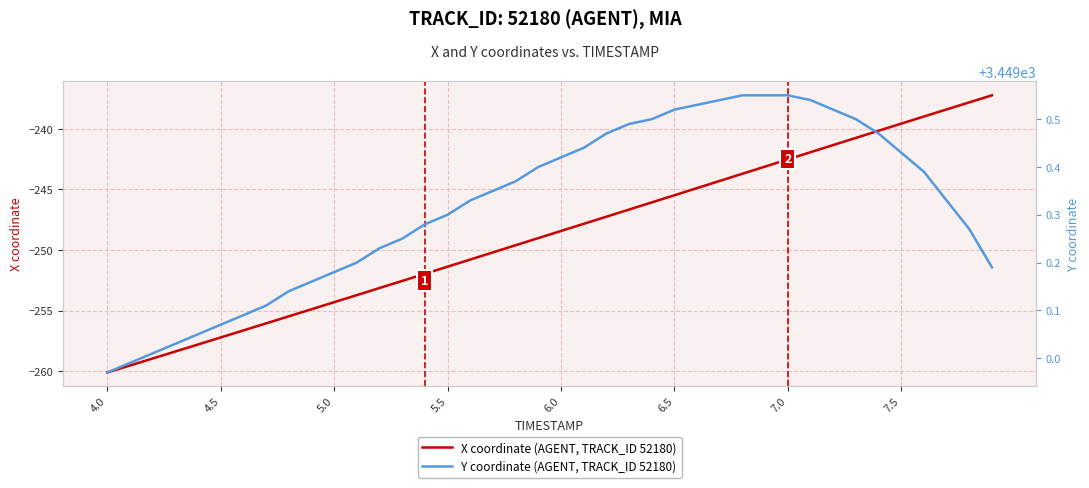

What is the smallest value displayed?

-260.1